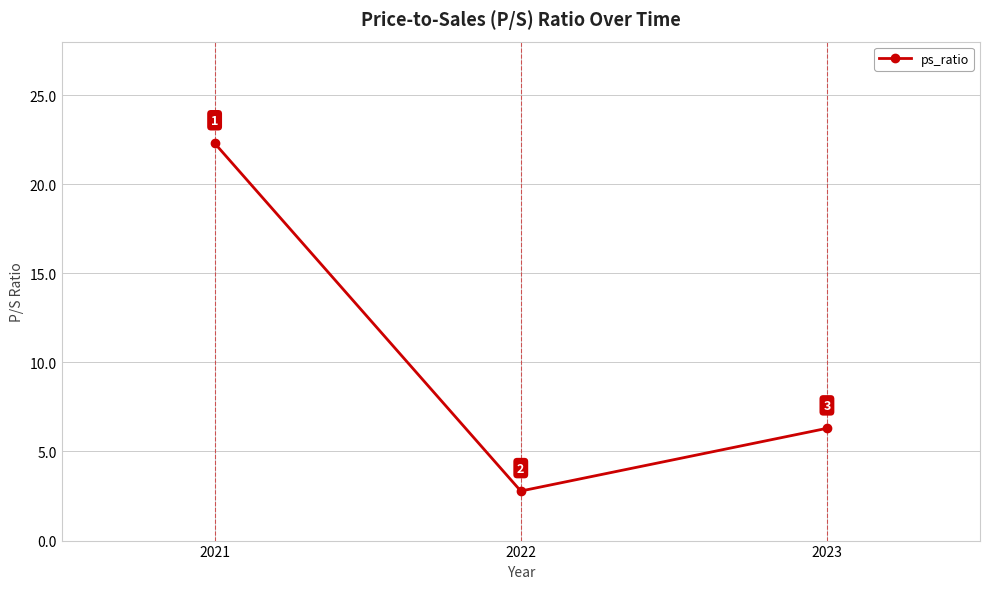

What is the change in value from 2021 to 2023?

-16.0